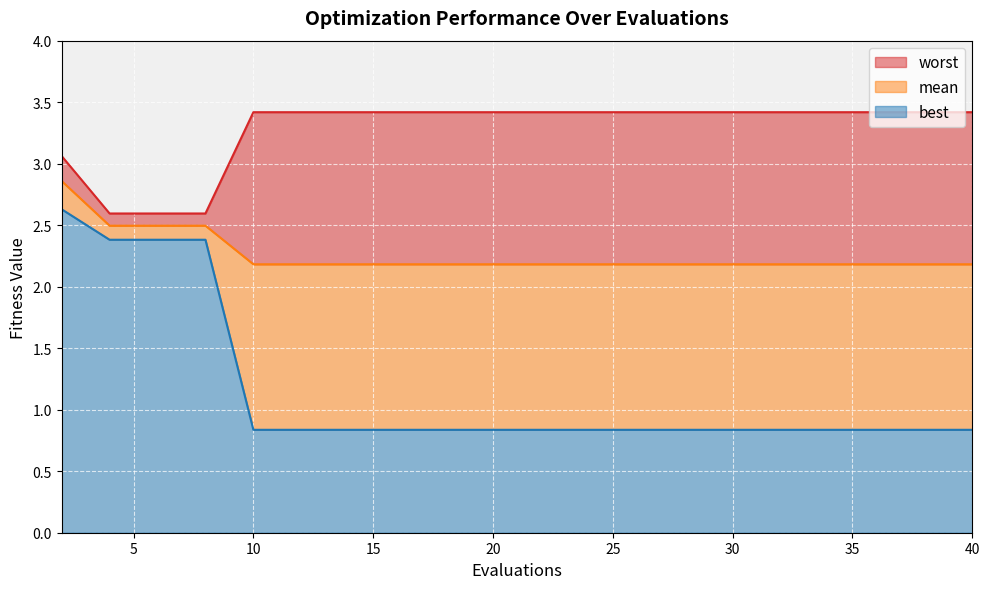

At how many categories does at least one series exceed 2?

20